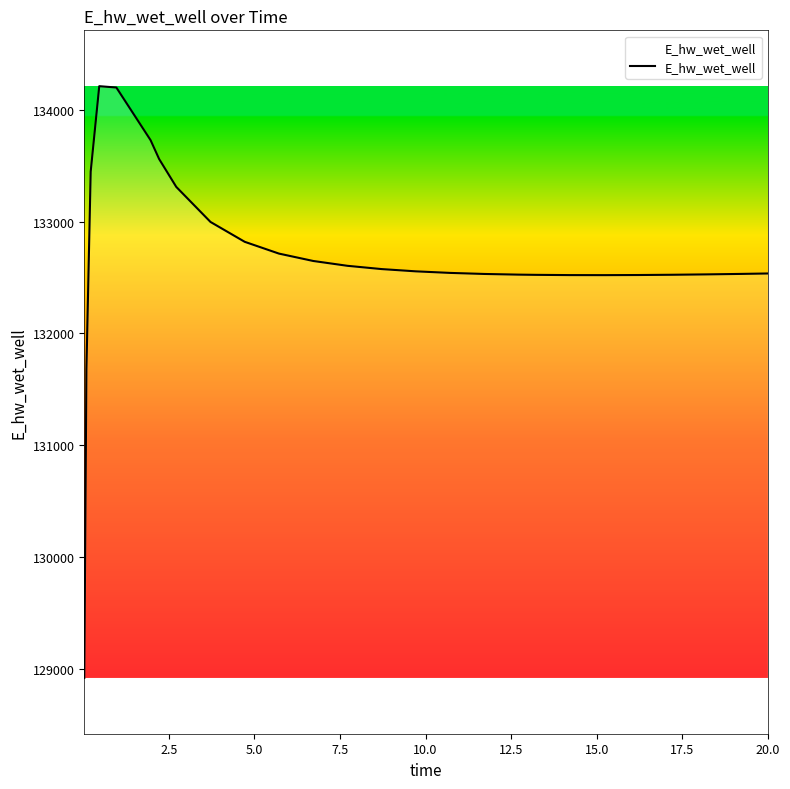

Count the number of data series in this chart.

1